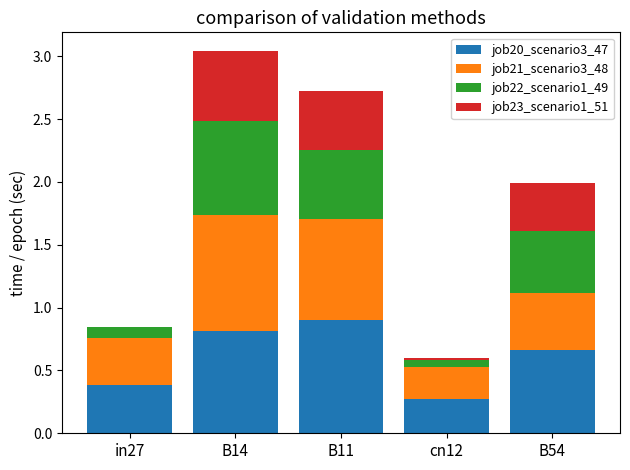

What is the total value across all series at B14?

3.0